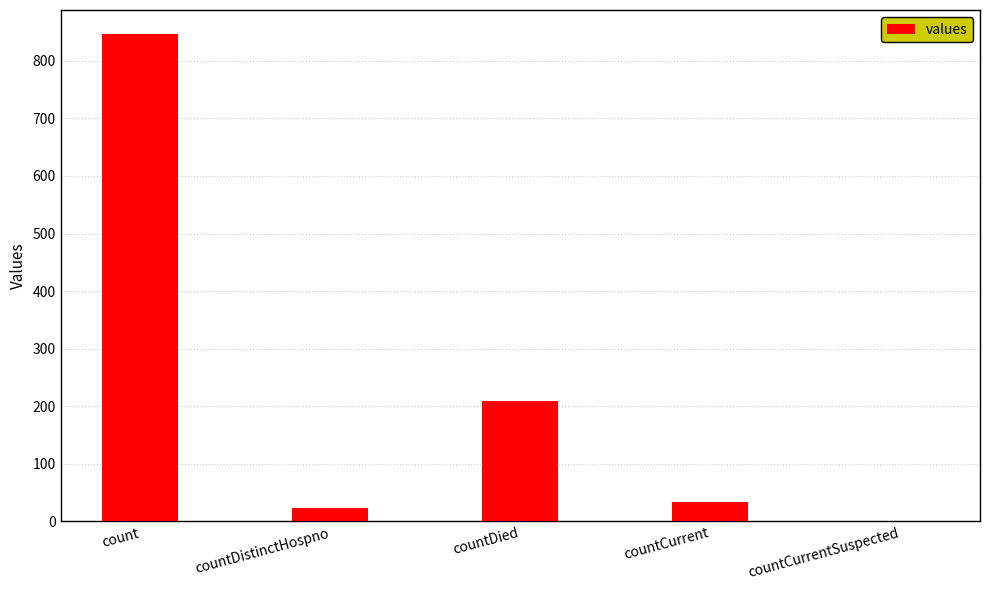

What is the sum of the values at count and countCurrentSuspected?

846